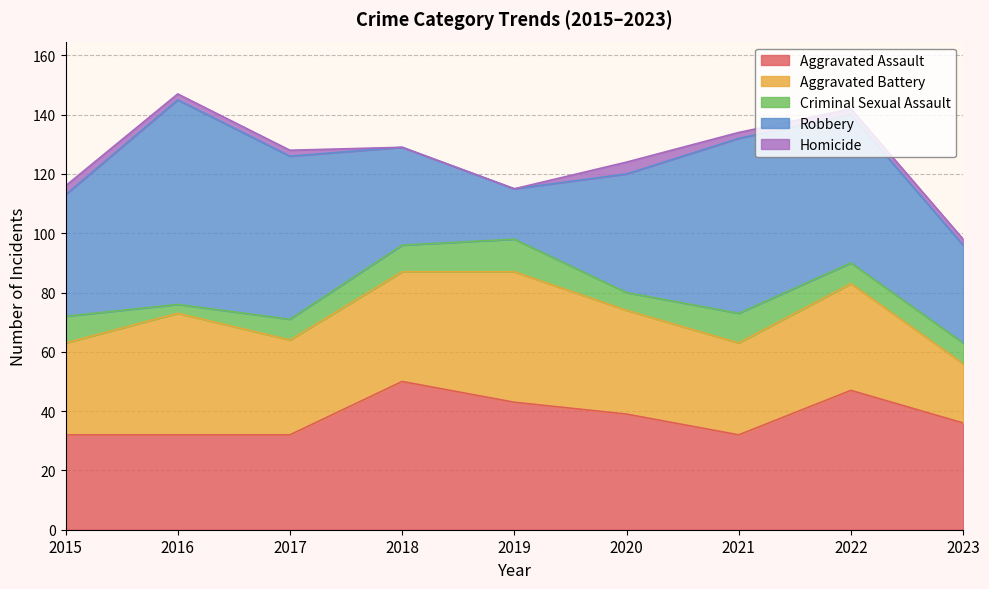

Which category has the highest value in the Aggravated Battery series?

2019